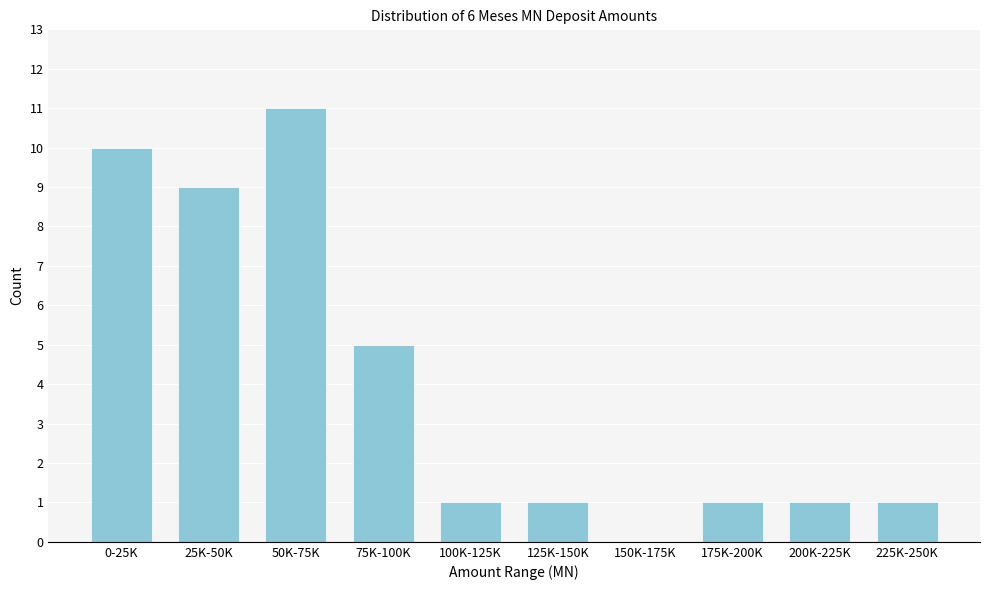

Reading left to right, what are all the values shown in this chart?

0-25K=10	25K-50K=9	50K-75K=11	75K-100K=5	100K-125K=1	125K-150K=1	150K-175K=0	175K-200K=1	200K-225K=1	225K-250K=1